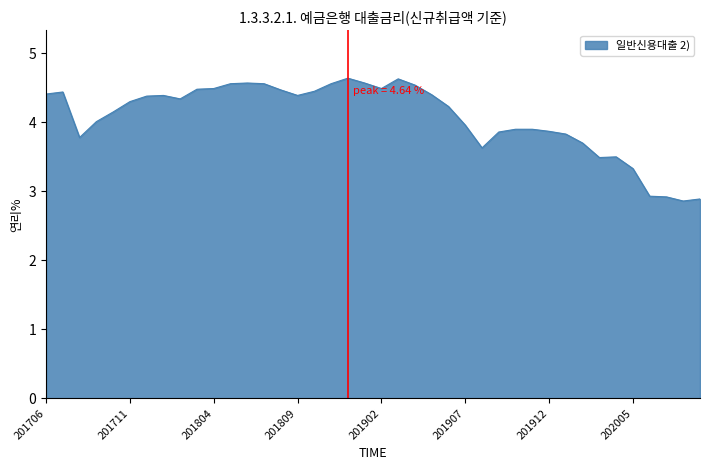

What is the greatest value displayed?

4.6